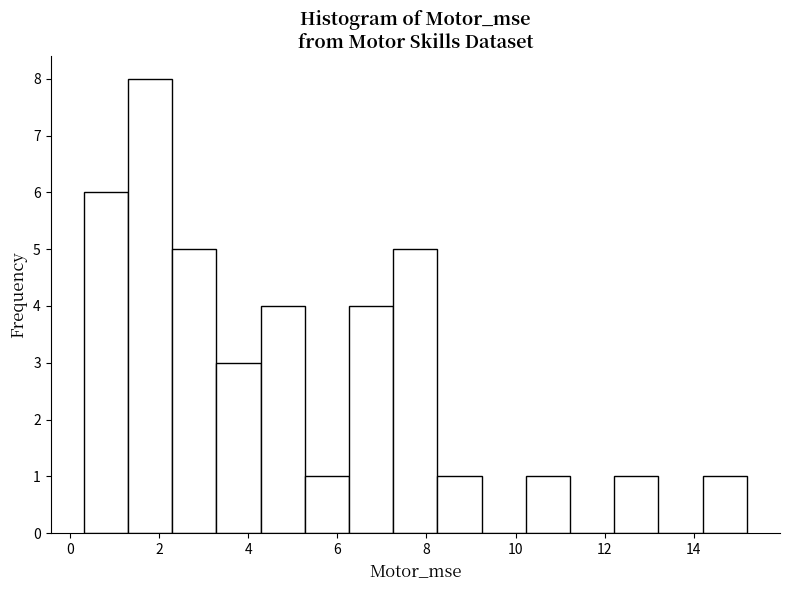

Reading left to right, list every bar in this chart as the range it spans on the x-axis followed by its height. Neither the bar edges nor the heights are printed on the chart, so give them approximately, as read against the axes.

0.4 to 1.4: 6
1.4 to 2.2: 8
2.2 to 3.2: 5
3.2 to 4.2: 3
4.2 to 5.2: 4
5.2 to 6.2: 1
6.2 to 7.2: 4
7.2 to 8.2: 5
8.2 to 9.2: 1
9.2 to 10.2: 0
10.2 to 11.2: 1
11.2 to 12.2: 0
12.2 to 13.2: 1
13.2 to 14.2: 0
14.2 to 15.2: 1